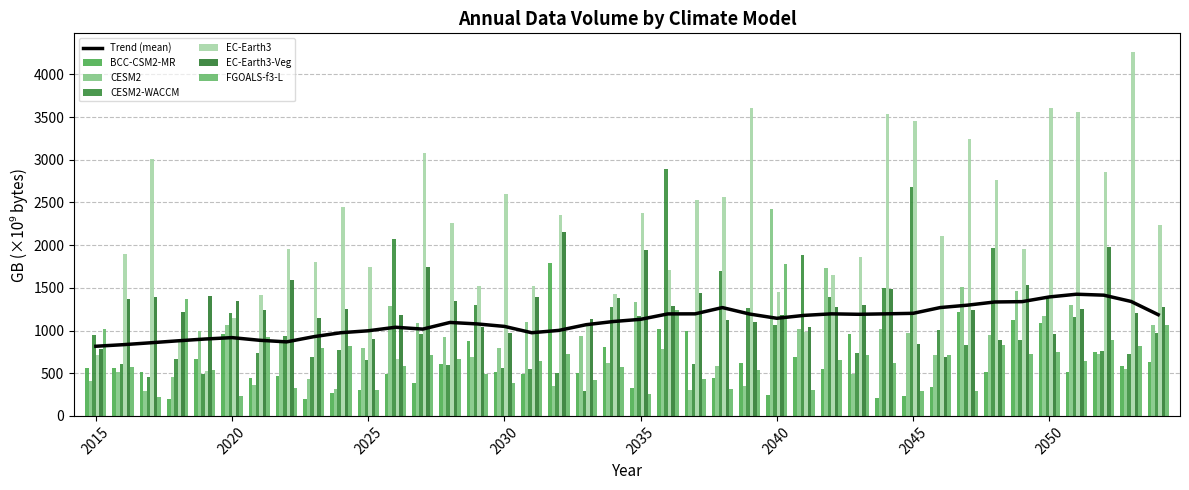

What is the difference between the maximum and minimum values in the EC-Earth3 series?

3744.6